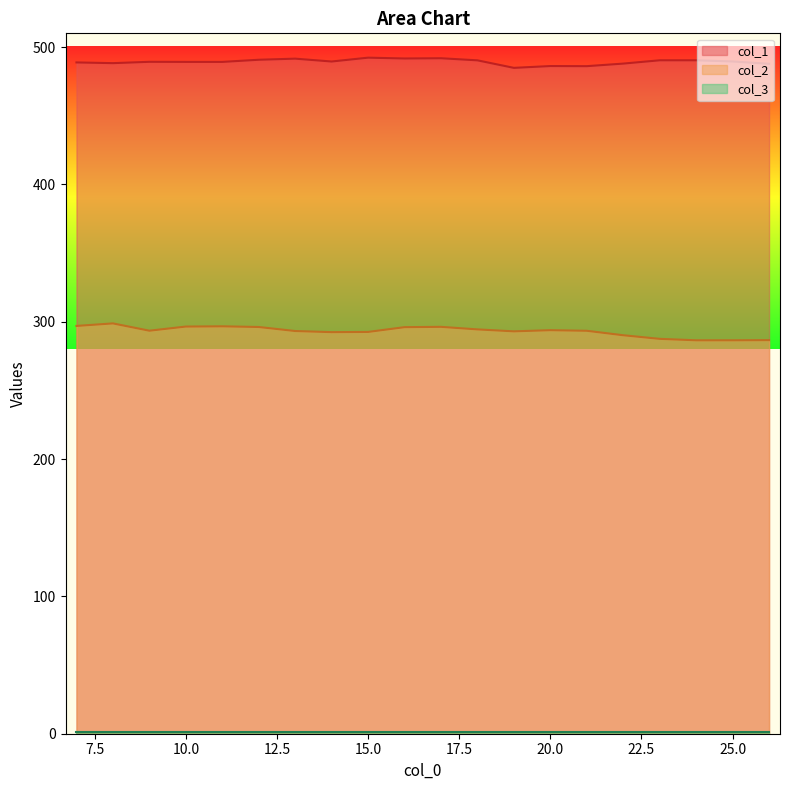

At which category does the chart reach its peak across all series?

15